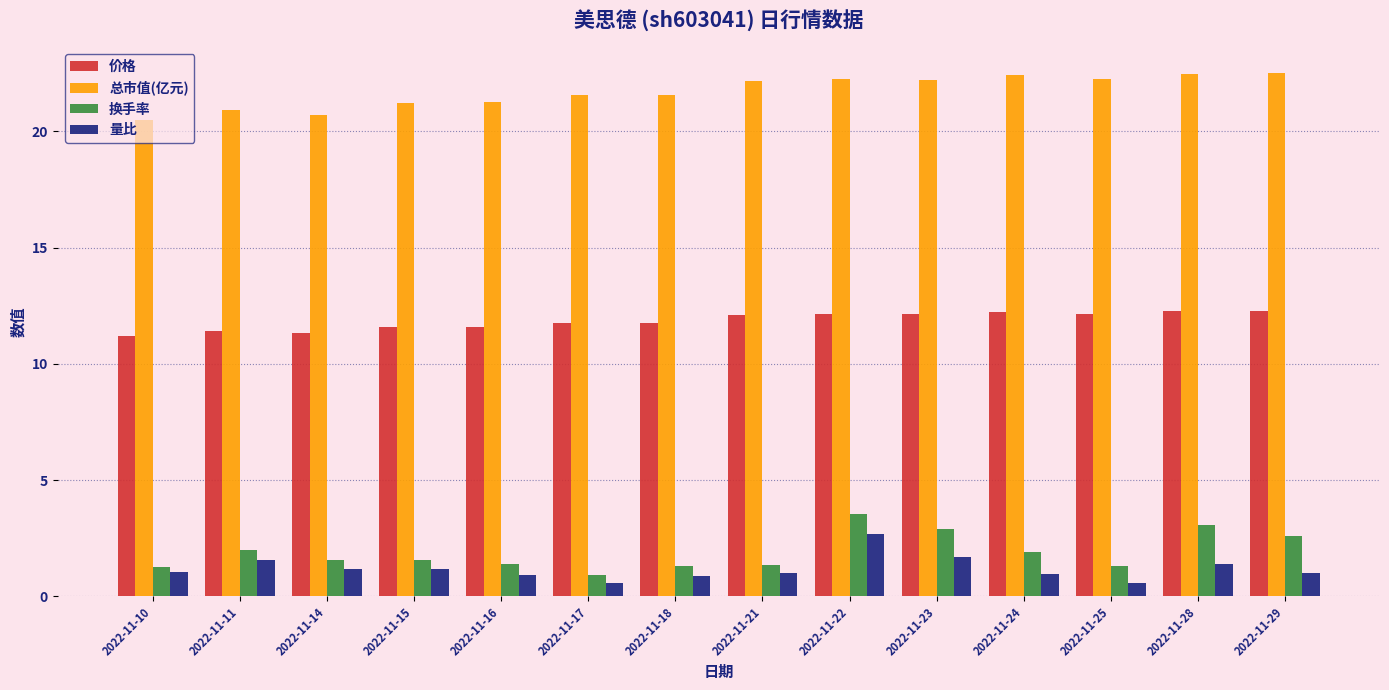

At which label does 总市值(亿元) reach its minimum?

2022-11-10